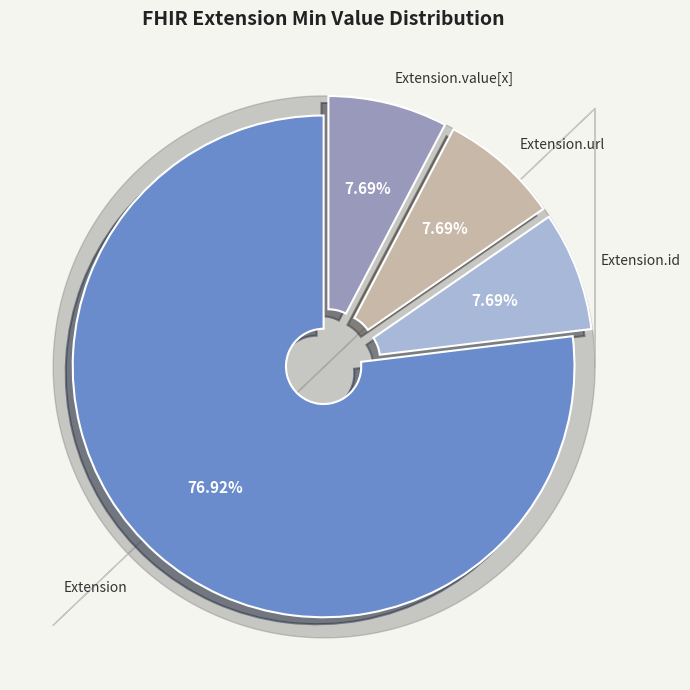

Which has a higher value, Extension or Extension.id?

Extension